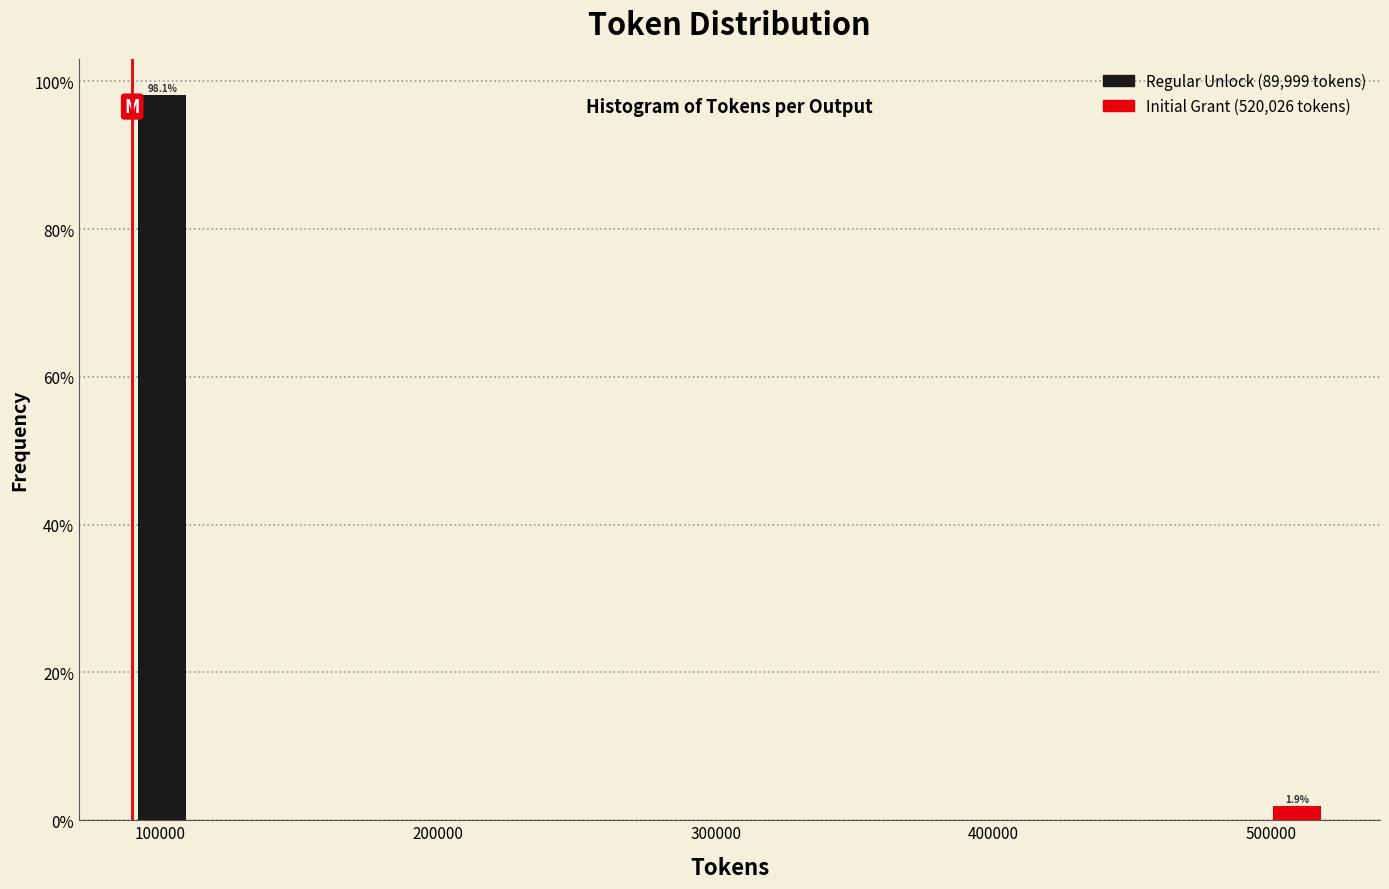

Around what value on the x-axis is the tallest bar? Give the approximate position of its centre, as read against the axis.

100000